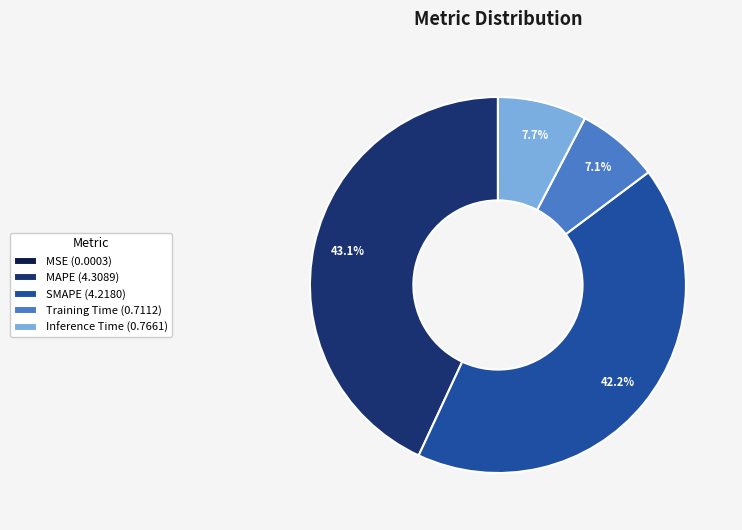

What percentage do Training Time (0.7112) and Inference Time (0.7661) together represent?

14.8%